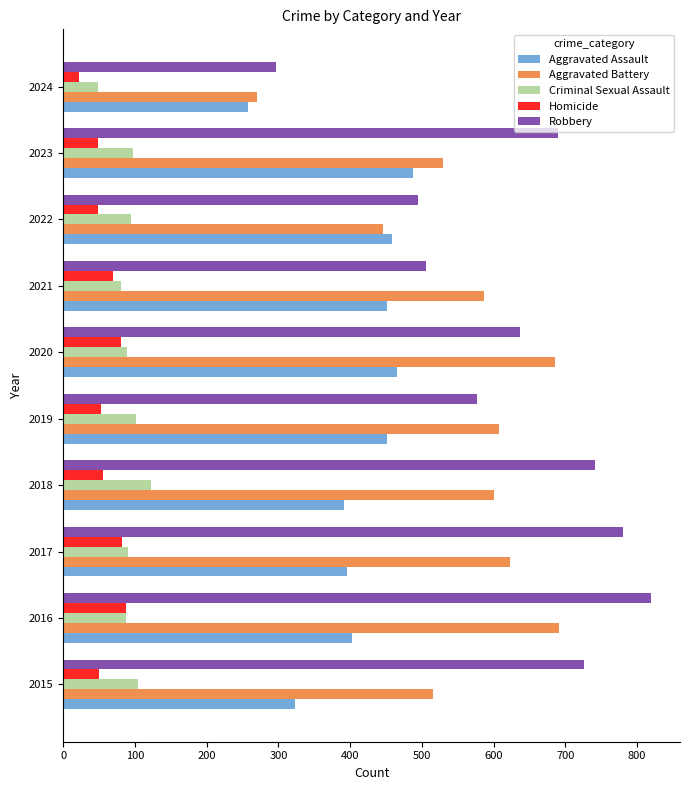

Is it true that Homicide equals 56 at 2018?

True